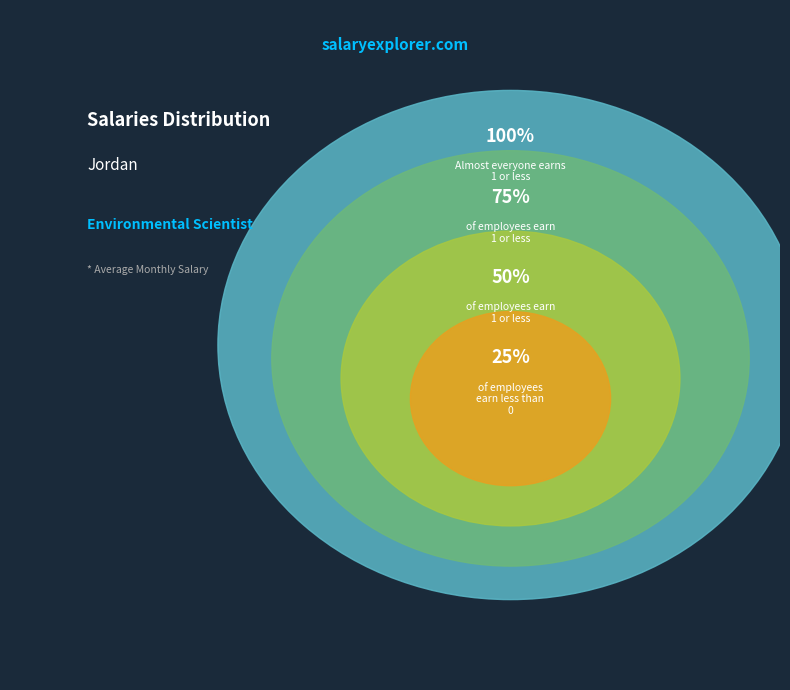

Which slice represents more than half of the pie?

1